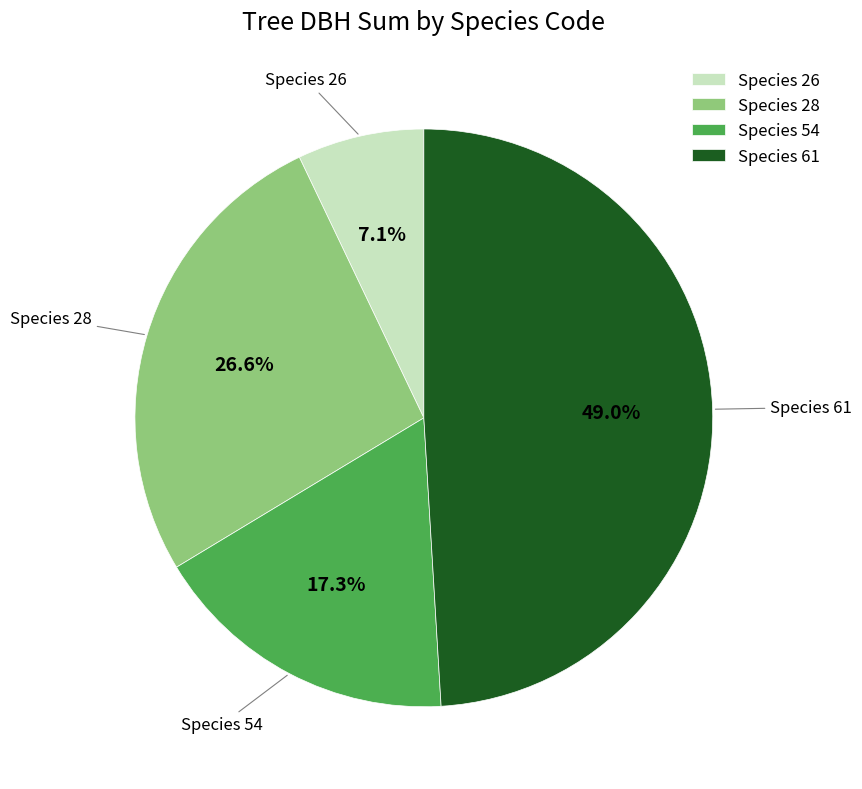

What is the largest slice in the pie chart?

Species 61